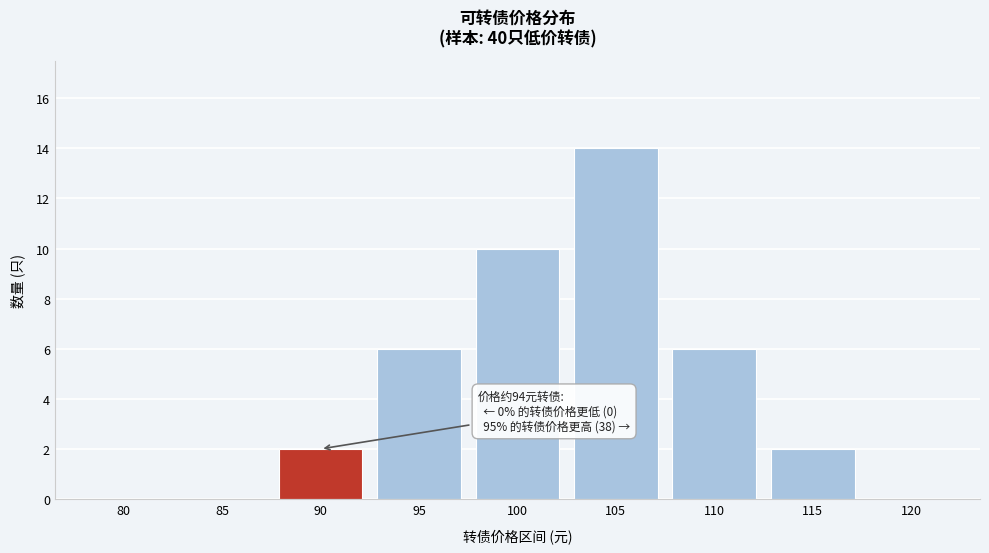

Reading left to right, extract all data points from this chart.

80=0	85=0	90=2	95=6	100=10	105=14	110=6	115=2	120=0